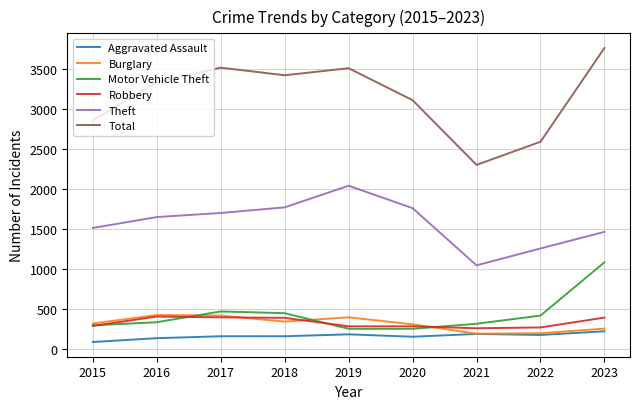

Which series changed the most between 2019 and 2021?

Total